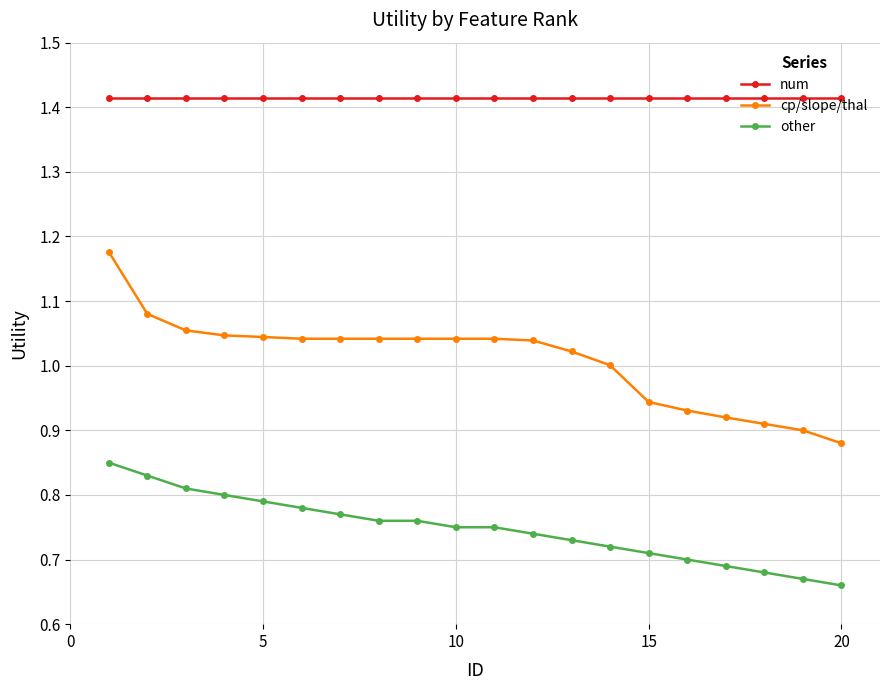

True or false: other and num cross at least once.

False